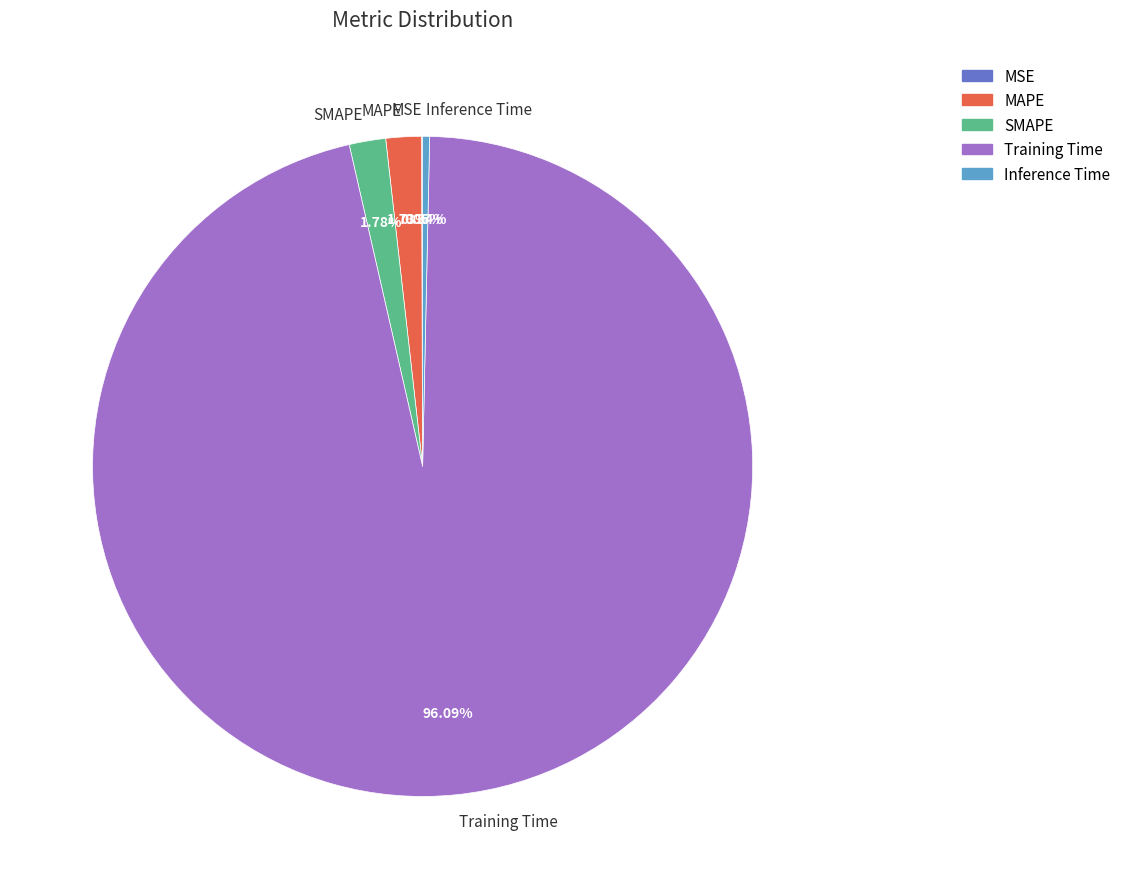

Is the sum of Inference Time and SMAPE greater than half?

No